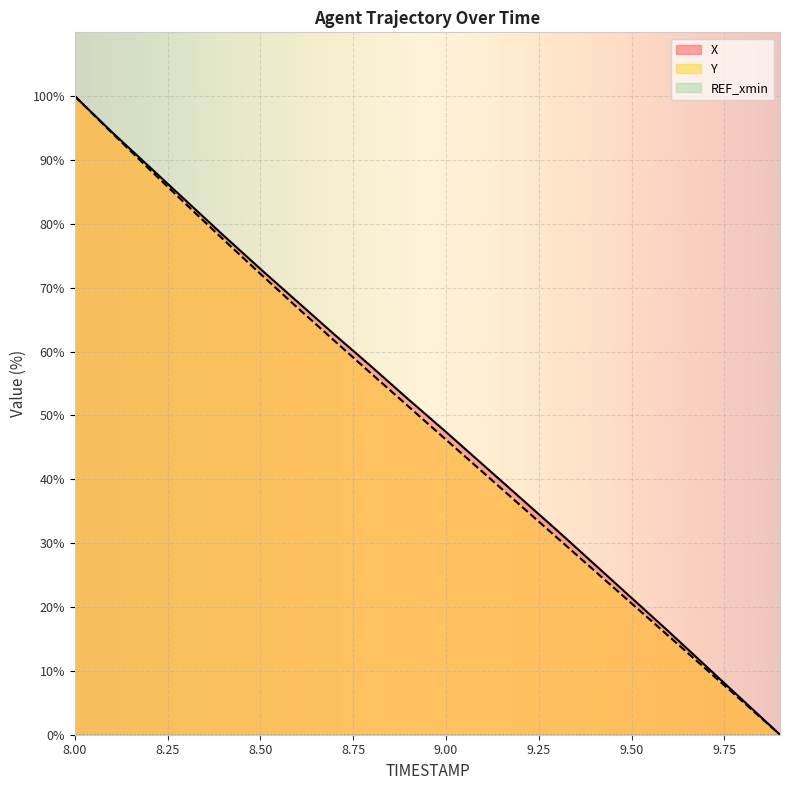

Which category has the lowest value in the X series?

9.9